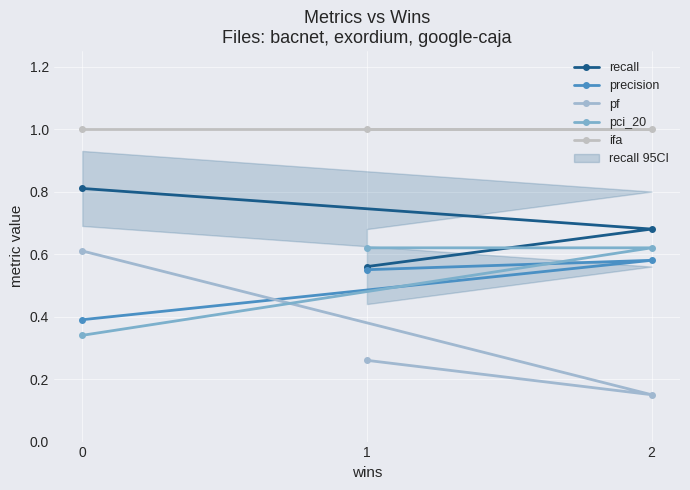

Rank the series by their maximum value, from lowest to highest.

precision, pf, pci_20, recall, ifa